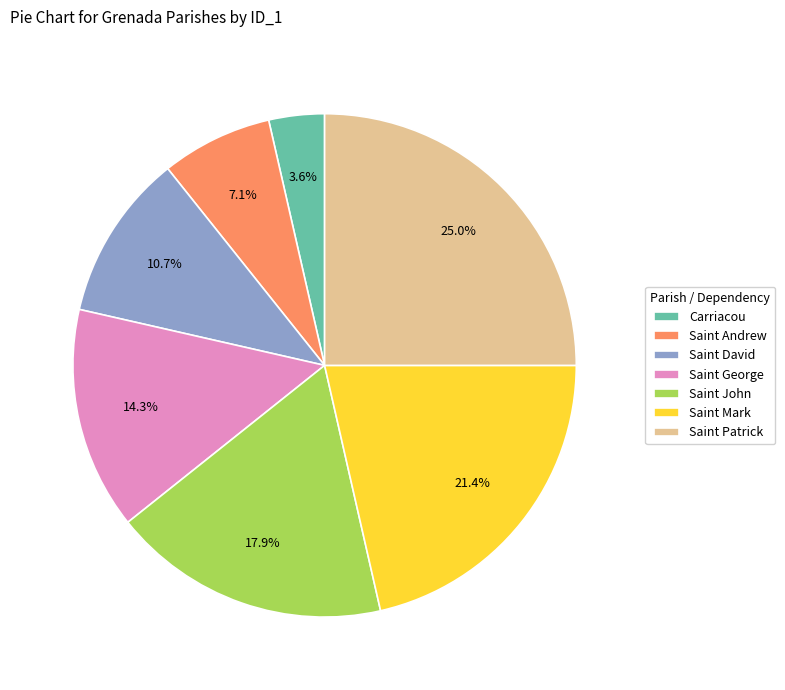

Which slice is the largest?

Saint Patrick